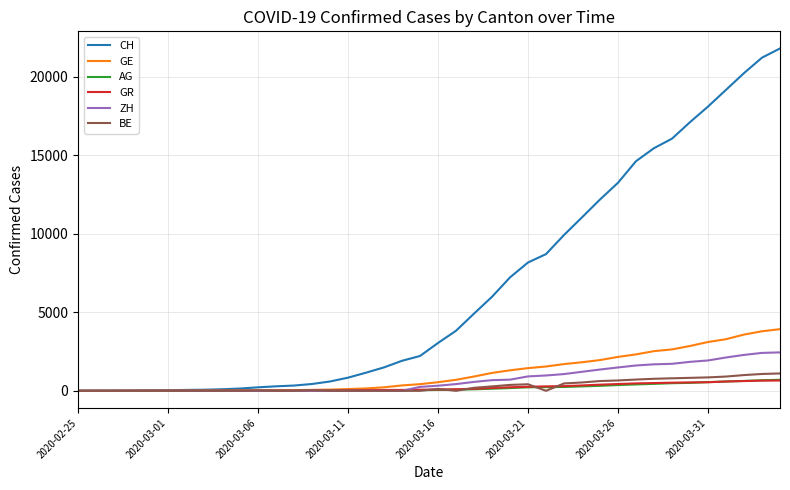

Which series has the largest total across all categories?

CH